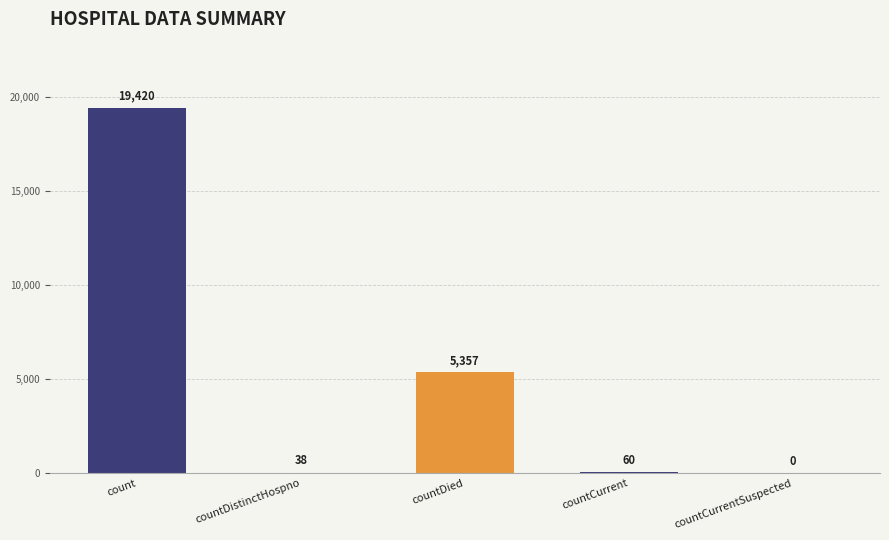

What is the sum of the values at countDistinctHospno and countCurrentSuspected?

38